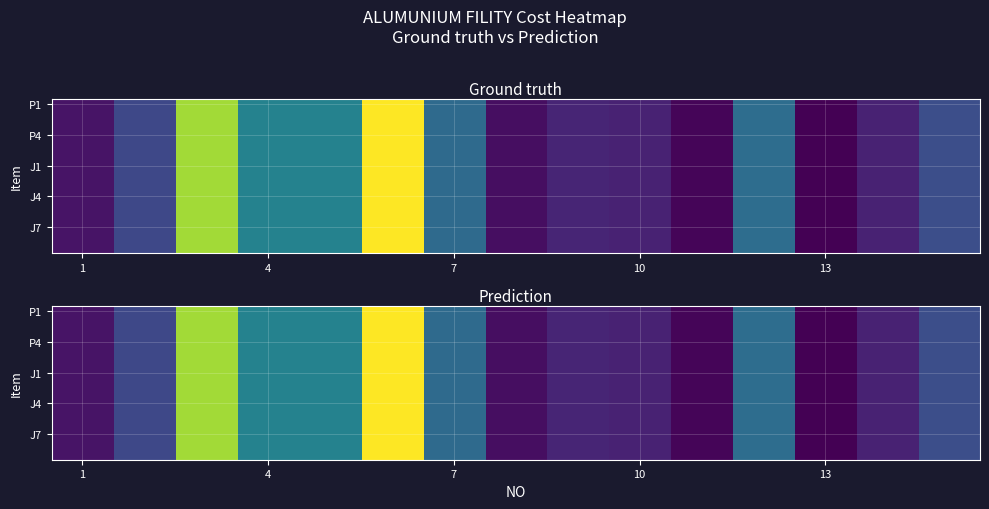

What is the total value across all series at 8?

17797885.0